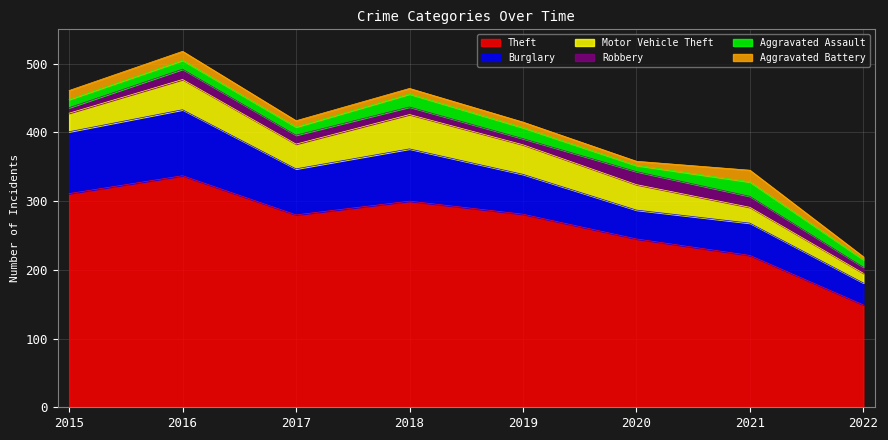

Reading left to right, transcribe all the data shown in this chart.

Theft: 311	337	280	300	281	245	221	149
Burglary: 90	96	67	76	58	42	47	32
Motor Vehicle Theft: 27	44	36	50	43	37	23	14
Robbery: 8	15	13	11	9	19	16	9
Aggravated Assault: 12	13	12	19	16	9	21	11
Aggravated Battery: 13	13	9	8	8	6	17	4